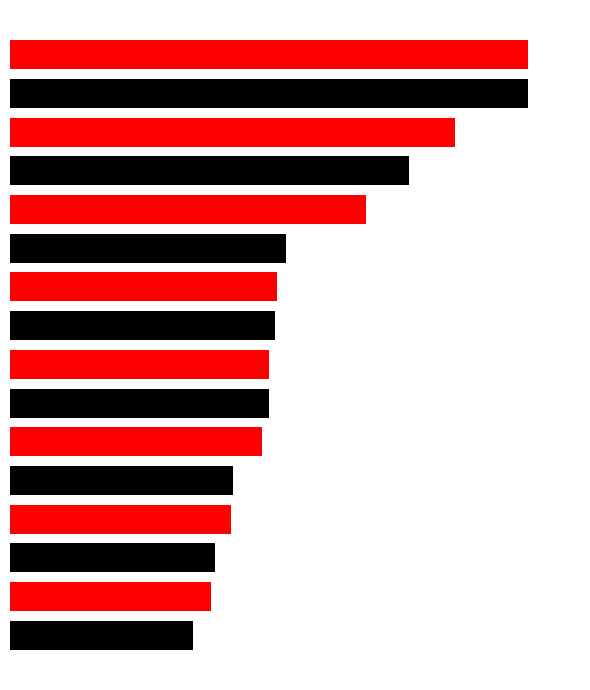

Does the chart contain any negative values?

No